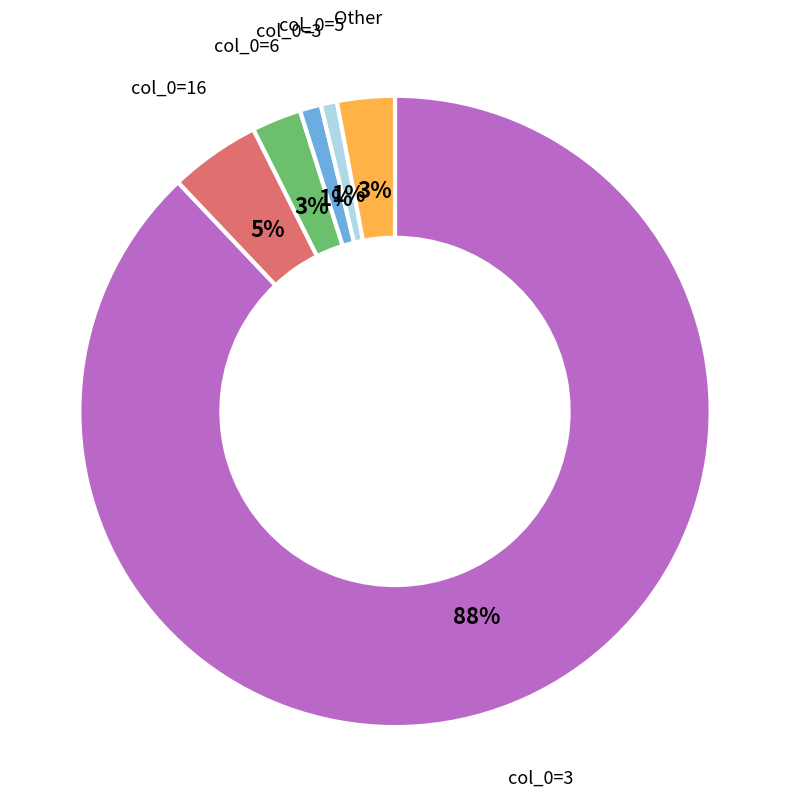

To the nearest percent, what is the average slice percentage?

17%